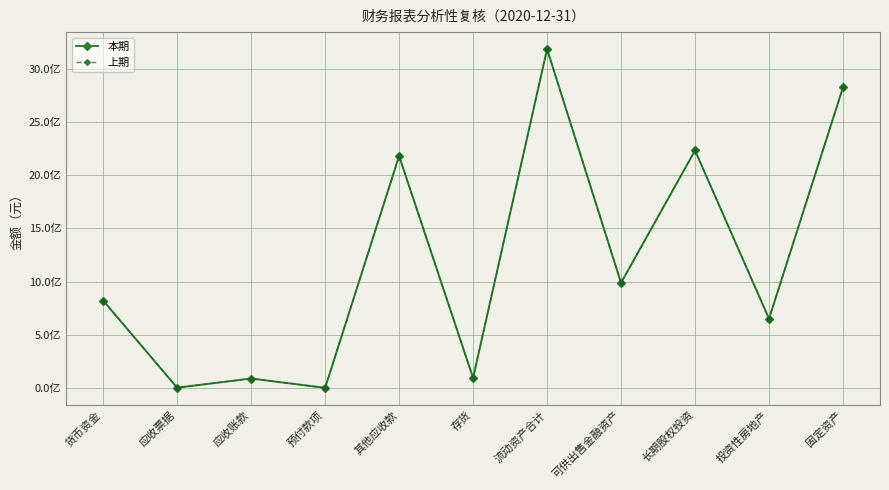

Does the chart have visible grid lines?

Yes